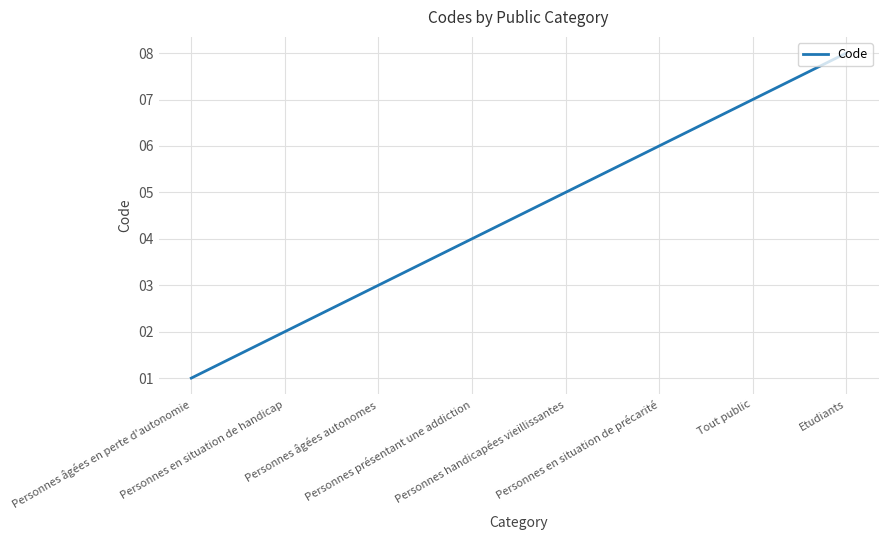

What is the maximum value shown in the chart?

8